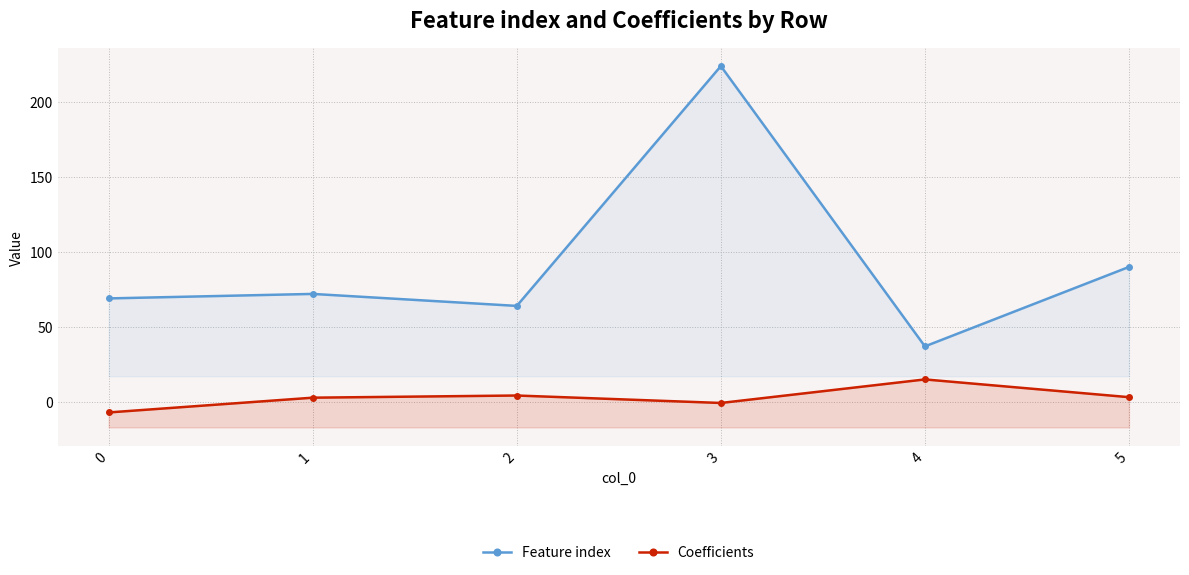

Is it true that Feature index equals 64.0 at 2?

True